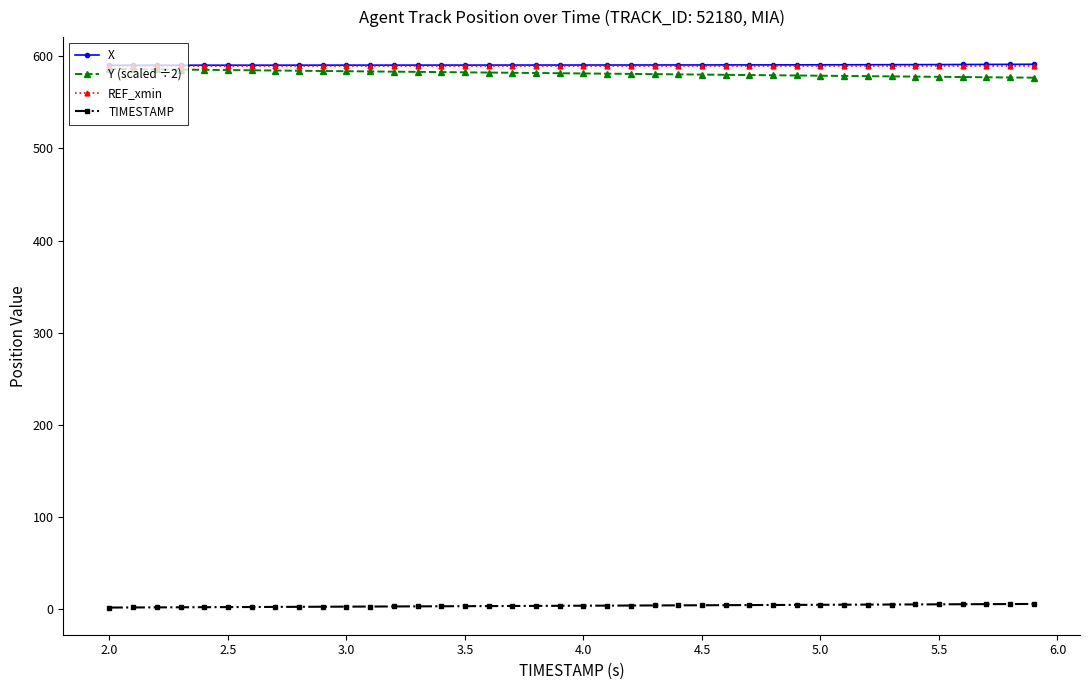

At how many categories does at least one series exceed 532?

40